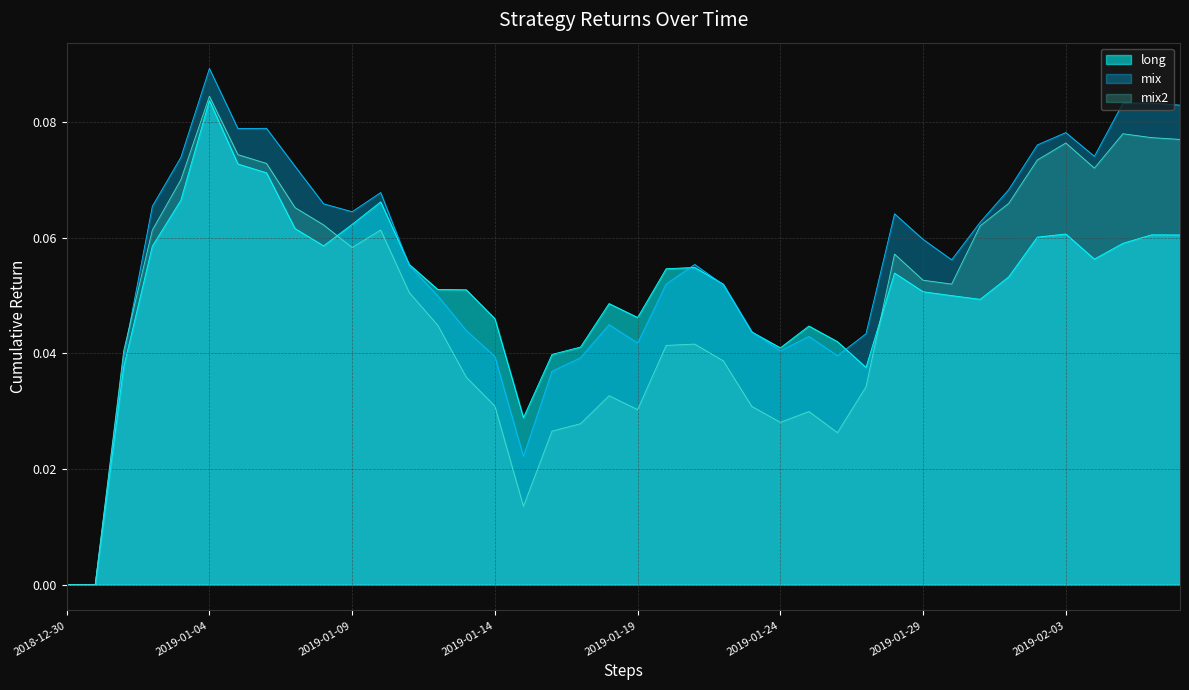

What is the label of the 40th point from the right?

2018-12-30